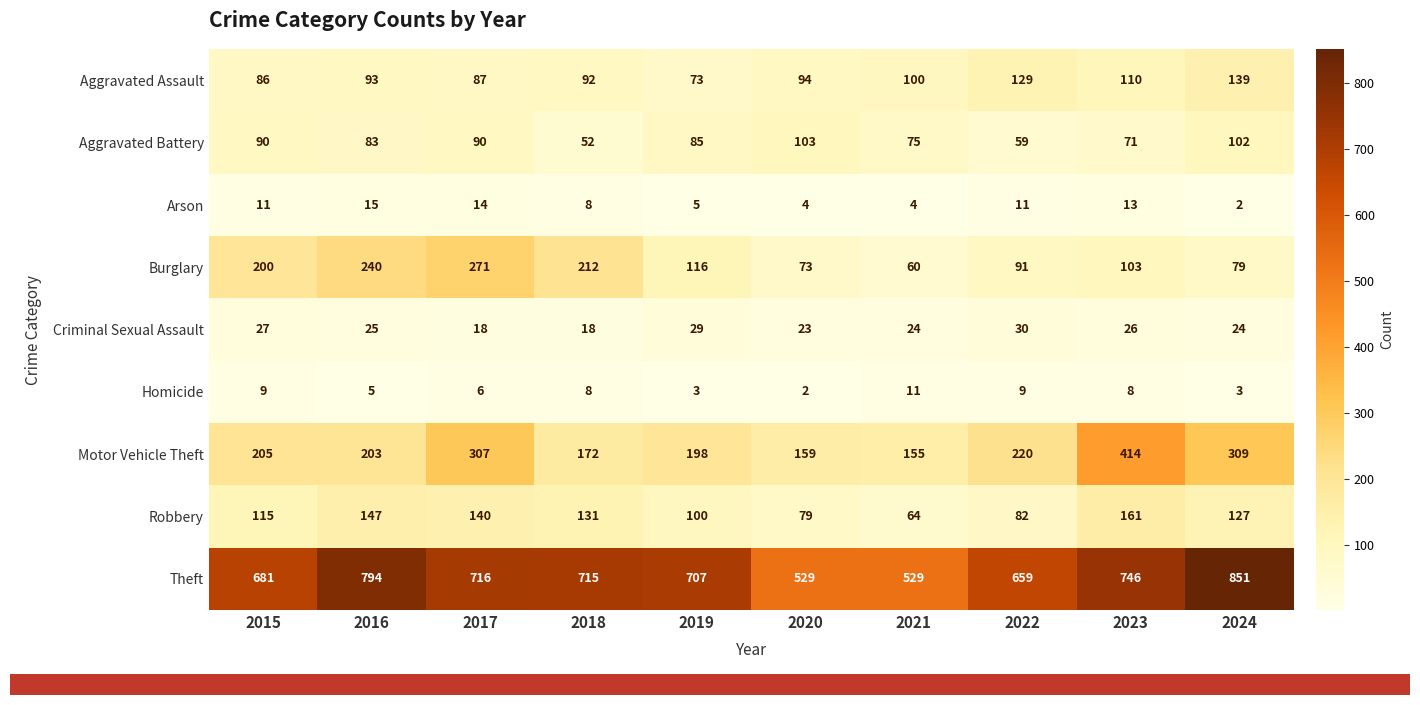

What is the difference between the maximum and minimum values in the Aggravated Battery series?

51